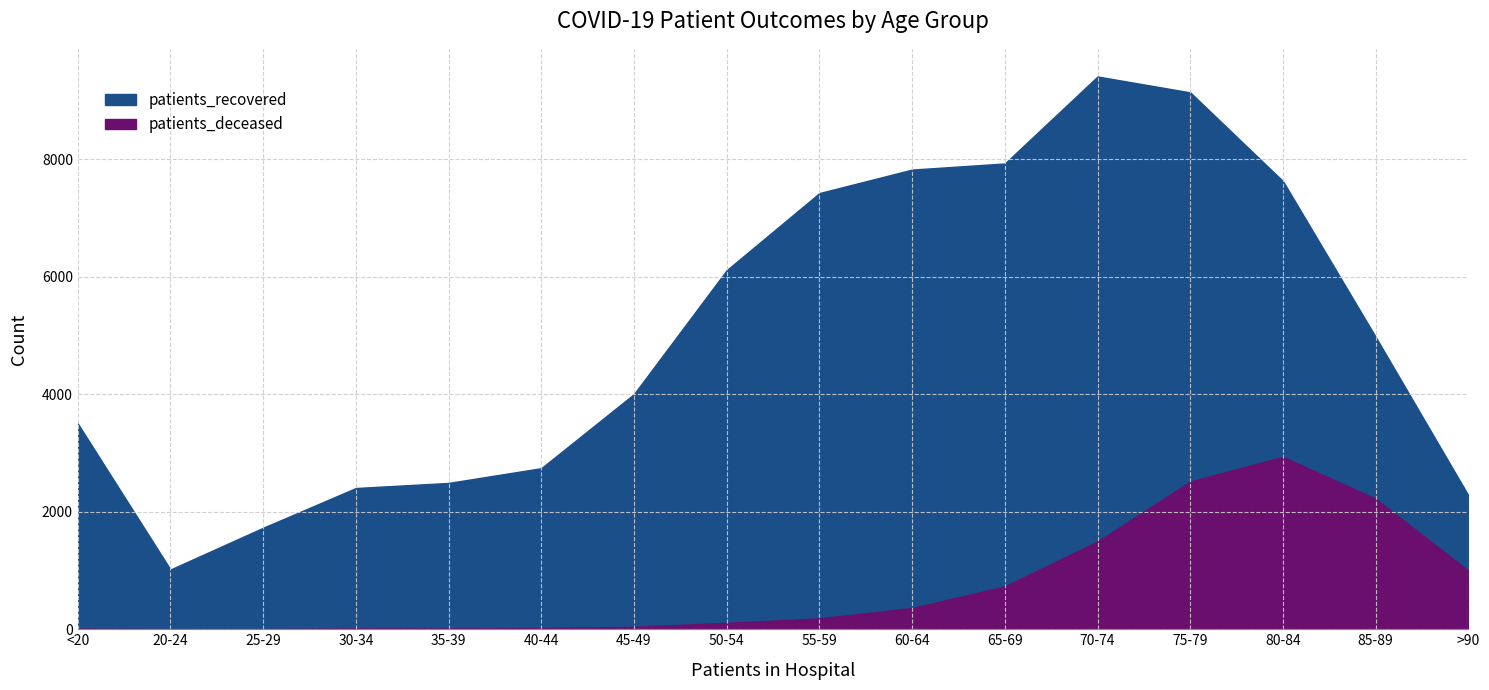

Reading left to right, extract all data points from this chart.

patients_recovered: <20=3503	20-24=1017	25-29=1728	30-34=2404	35-39=2491	40-44=2742	45-49=4004	50-54=6113	55-59=7425	60-64=7825	65-69=7929	70-74=9410	75-79=9139	80-84=7629	85-89=4977	>90=2279
patients_deceased: <20=11	20-24=3	25-29=3	30-34=15	35-39=14	40-44=22	45-49=41	50-54=109	55-59=185	60-64=361	65-69=730	70-74=1495	75-79=2515	80-84=2936	85-89=2221	>90=997